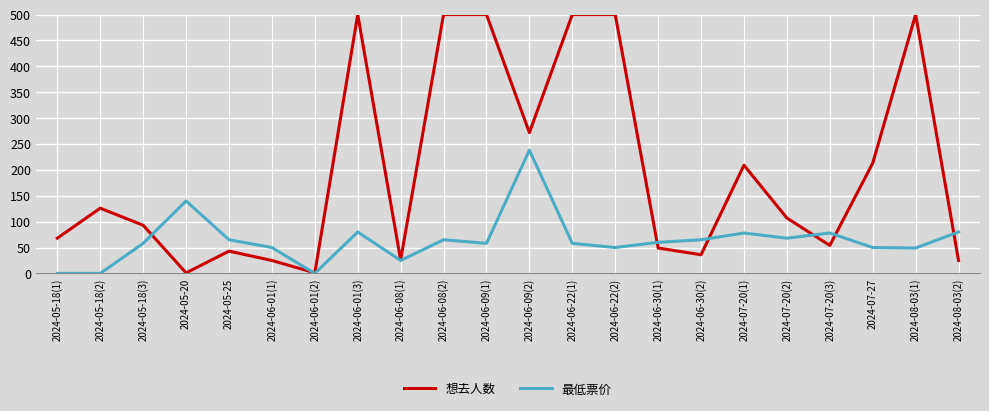

What are all the series names shown in the legend?

想去人数, 最低票价